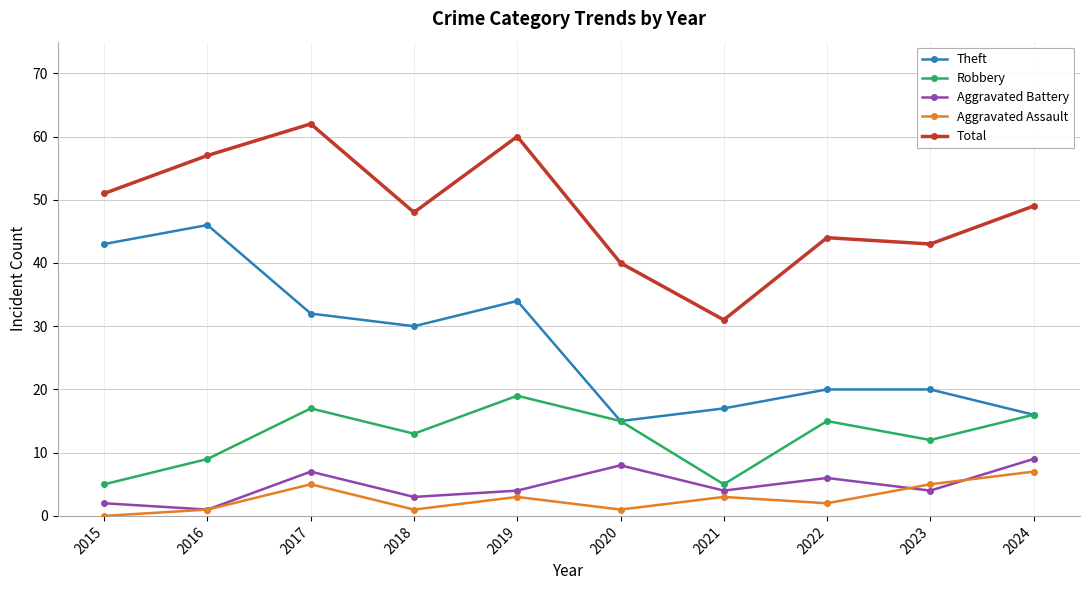

Between 2015 and 2024, which series saw the biggest shift?

Theft